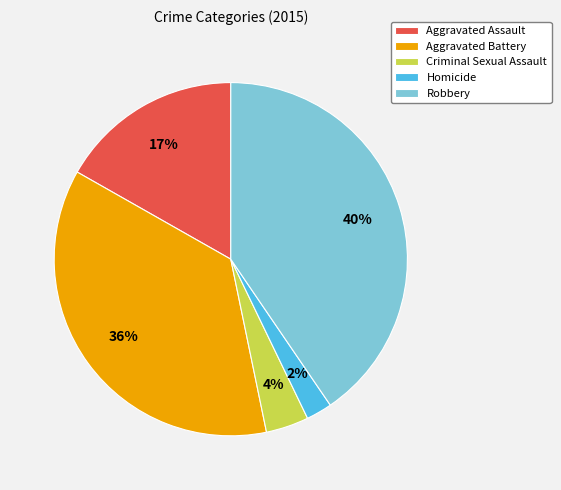

Is Aggravated Battery the majority of the pie?

No